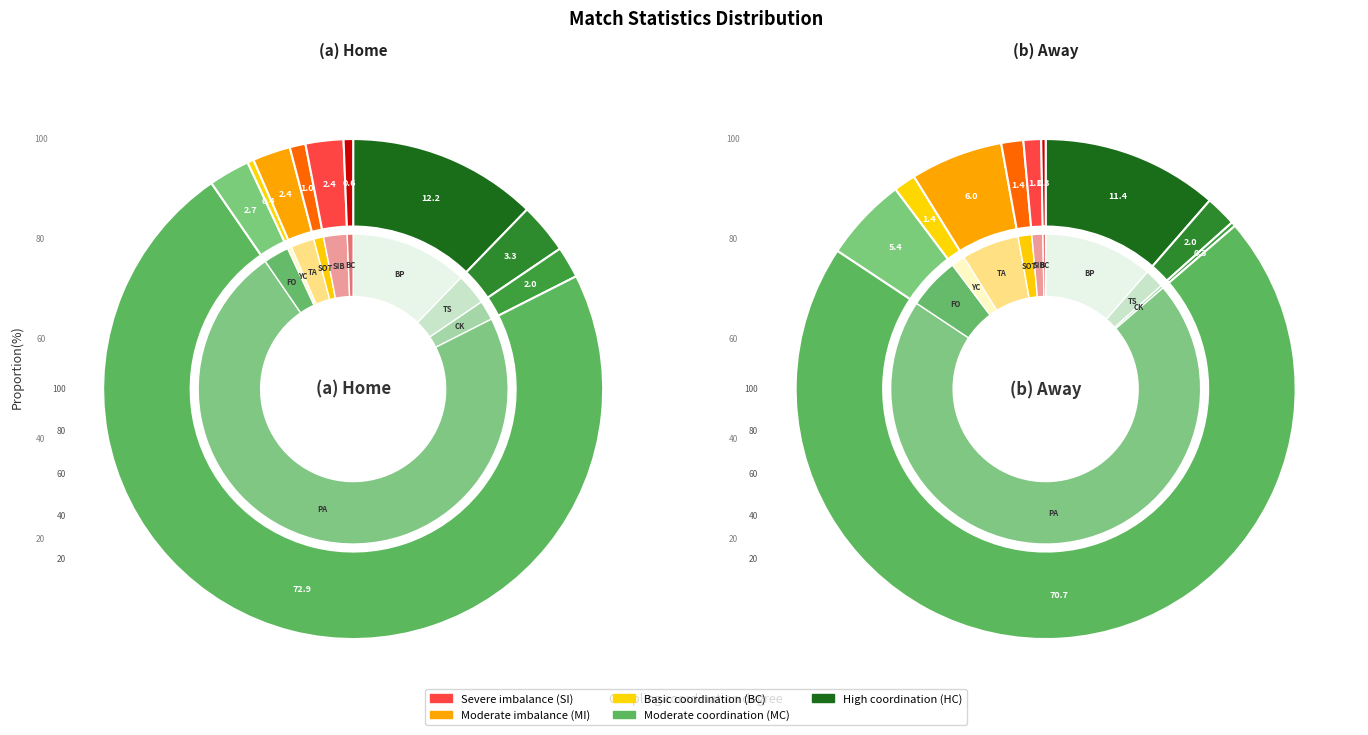

True or false: home_values accounts for 12% of the total.

True